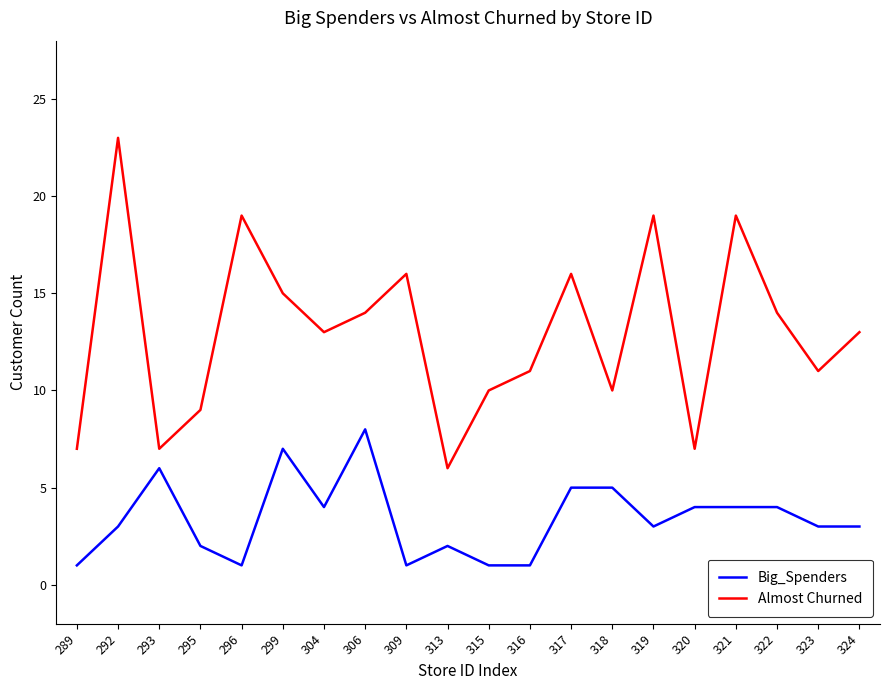

At which category is the sum across all series the highest?

292